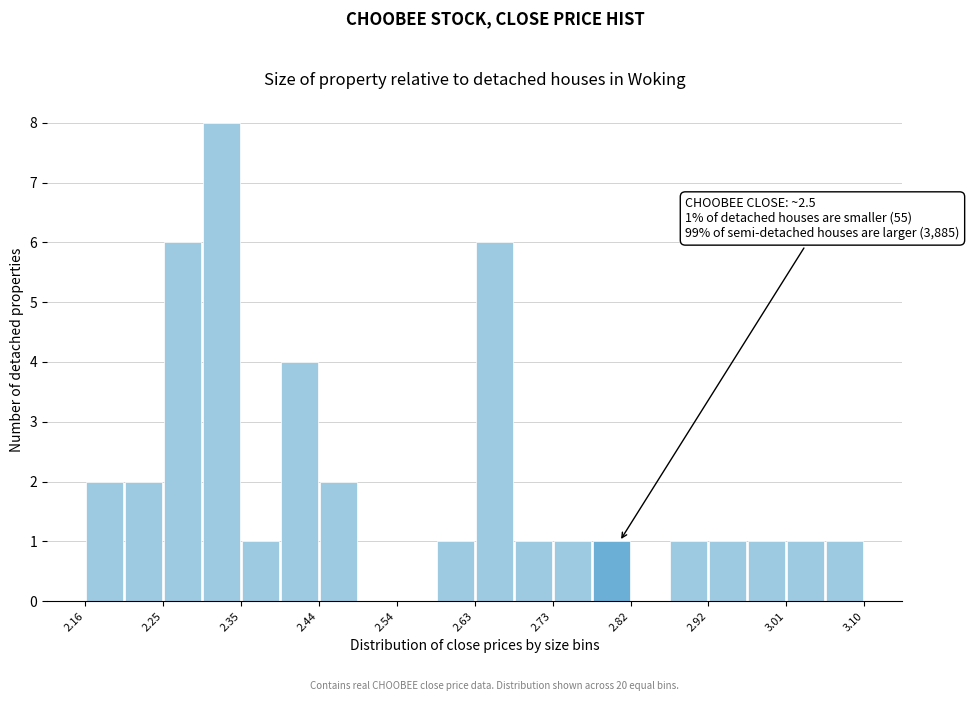

Over which range of the x-axis is the bar tallest?

2.30 to 2.35